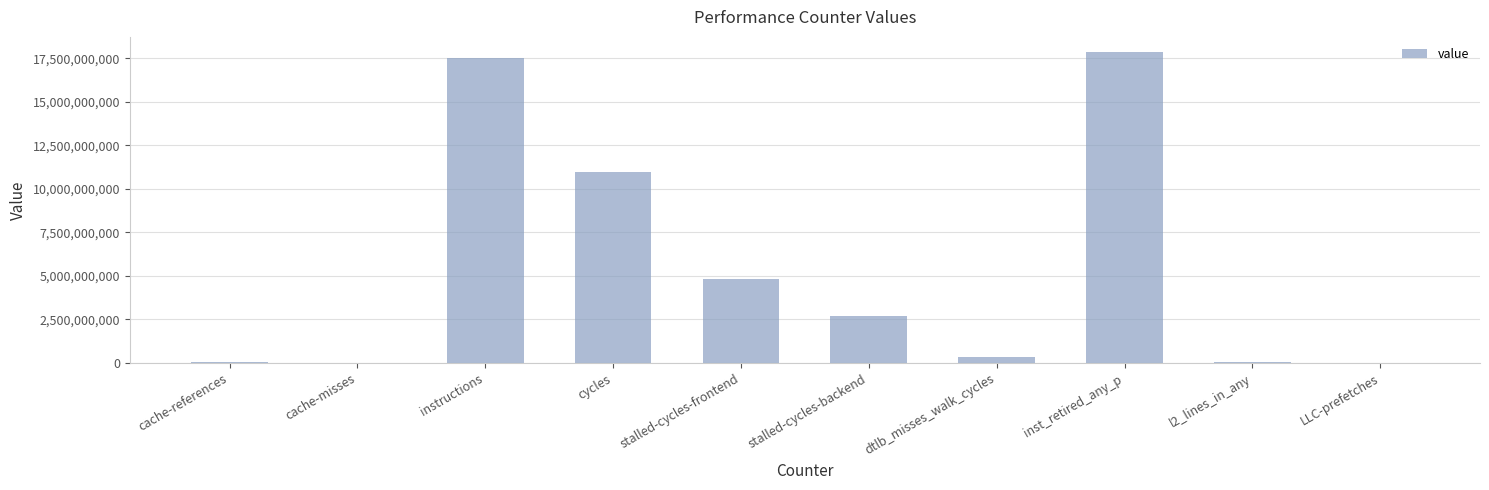

What is the sum of all values?

54335061716